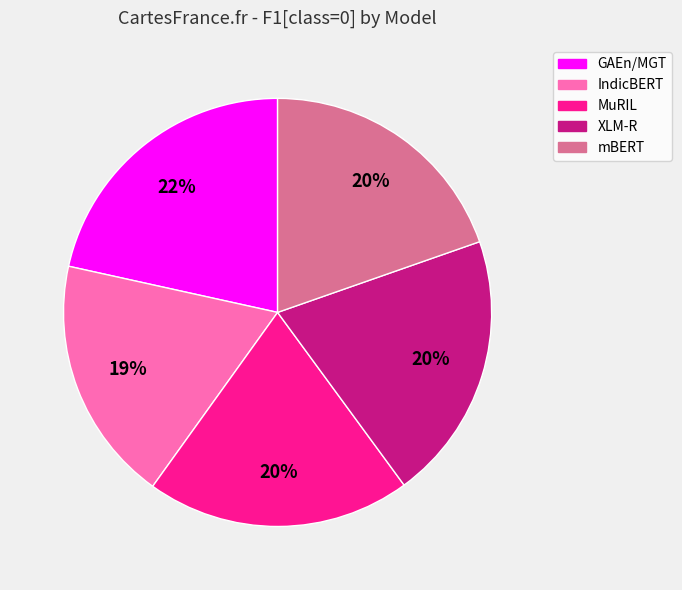

How many segments does this pie chart have?

5